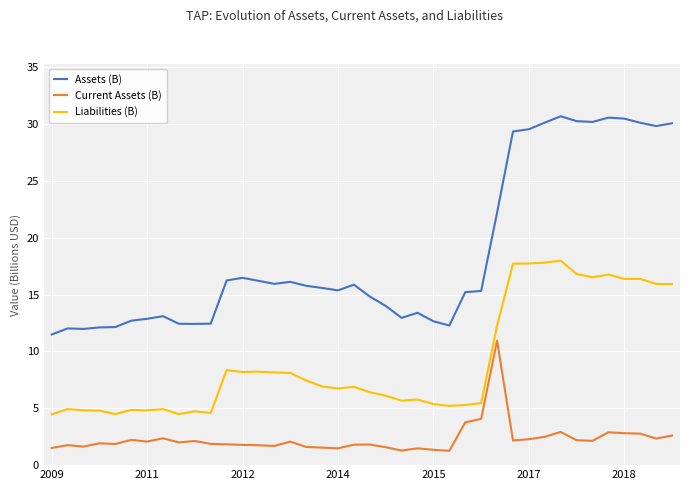

List the series in order of their overall mean, lowest first.

Current Assets (B), Liabilities (B), Assets (B)